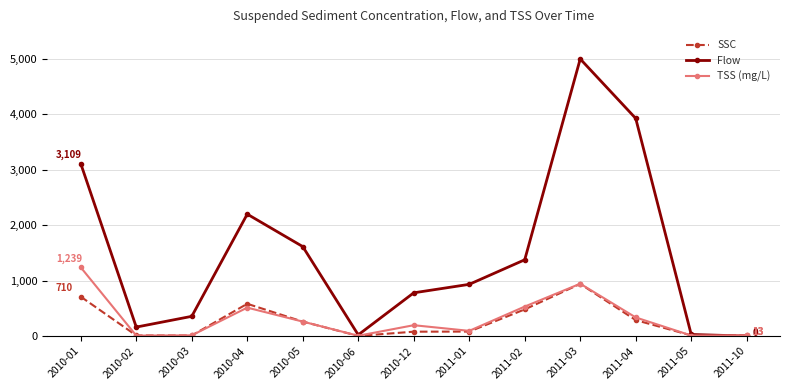

Does the chart have visible grid lines?

Yes